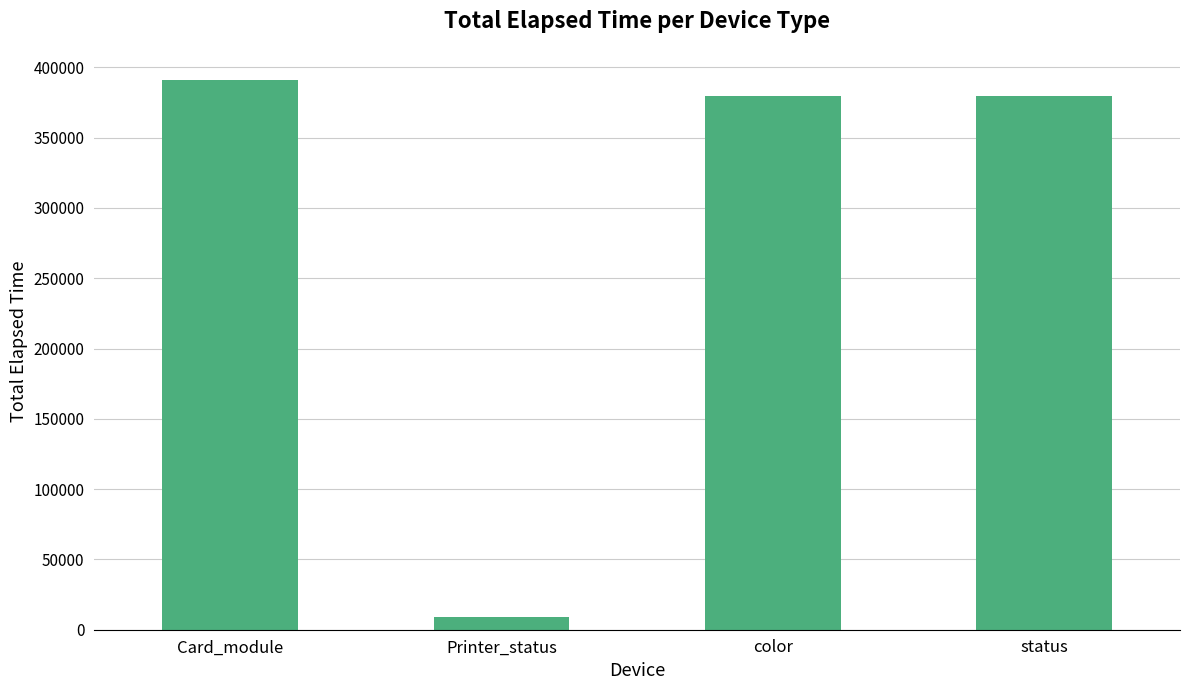

How many categories are shown in the chart?

4